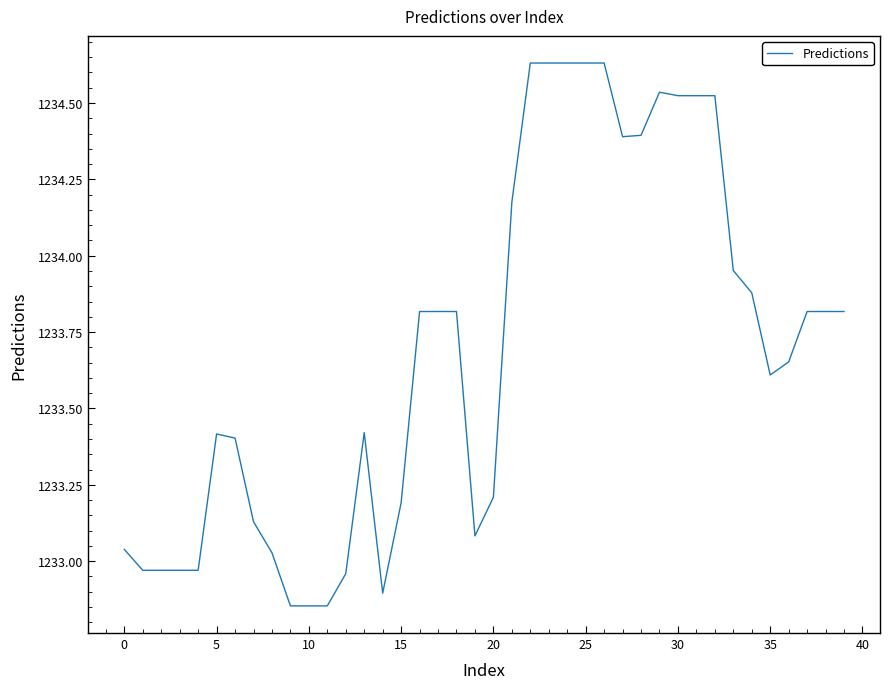

What is the difference between the maximum and minimum values?

1.8